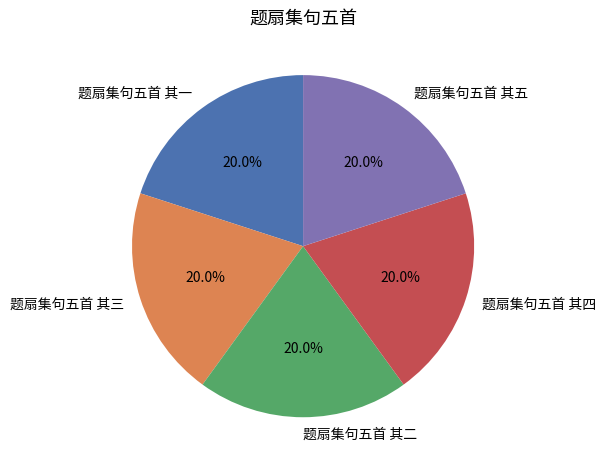

Is it true that 题扇集句五首 其五 is 8% of the pie?

False